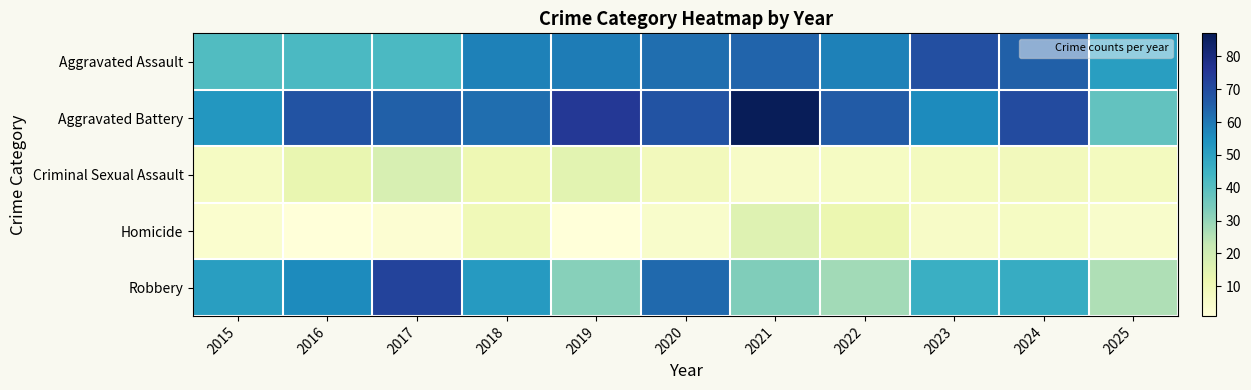

What is the maximum value shown in the chart?

87